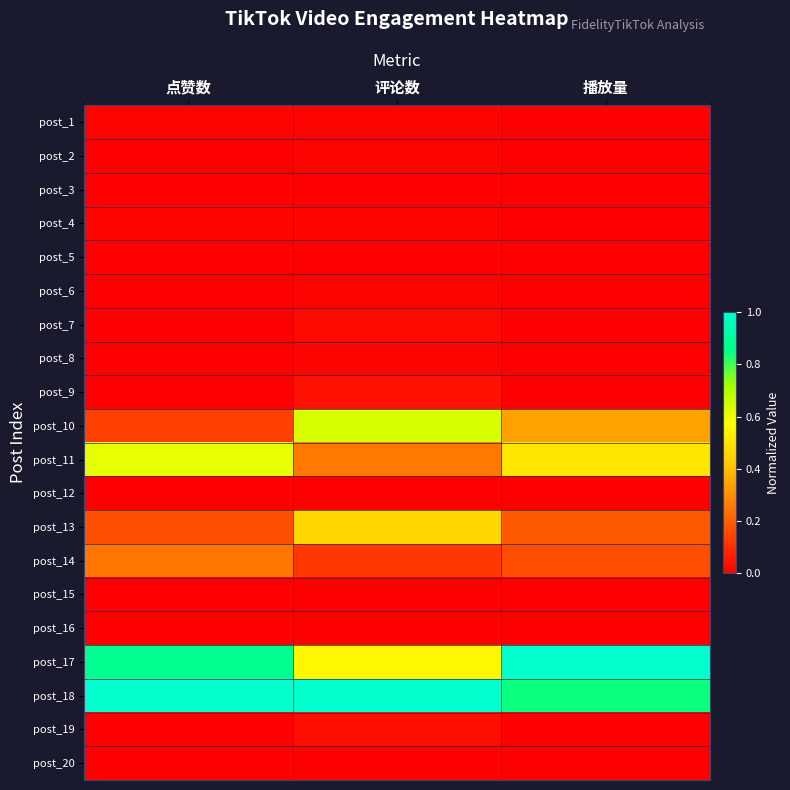

Reading left to right, list all the values displayed in this chart.

post_1: 点赞数=0.0	评论数=0.0	播放量=0.0
post_2: 点赞数=0.0	评论数=0.0	播放量=0.0
post_3: 点赞数=0.0	评论数=0.0	播放量=0.0
post_4: 点赞数=0.0	评论数=0.0	播放量=0.0
post_5: 点赞数=0.0	评论数=0.0	播放量=0.0
post_6: 点赞数=0.0	评论数=0.0	播放量=0.0
post_7: 点赞数=0.0	评论数=0.0	播放量=0.0
post_8: 点赞数=0.0	评论数=0.0	播放量=0.0
post_9: 点赞数=0.0	评论数=0.0	播放量=0.0
post_10: 点赞数=0.1	评论数=0.6	播放量=0.3
post_11: 点赞数=0.6	评论数=0.3	播放量=0.5
post_12: 点赞数=0.0	评论数=0.0	播放量=0.0
post_13: 点赞数=0.2	评论数=0.5	播放量=0.2
post_14: 点赞数=0.3	评论数=0.1	播放量=0.2
post_15: 点赞数=0.0	评论数=0.0	播放量=0.0
post_16: 点赞数=0.0	评论数=0.0	播放量=0.0
post_17: 点赞数=0.9	评论数=0.6	播放量=1.0
post_18: 点赞数=1.0	评论数=1.0	播放量=0.8
post_19: 点赞数=0.0	评论数=0.0	播放量=0.0
post_20: 点赞数=0.0	评论数=0.0	播放量=0.0